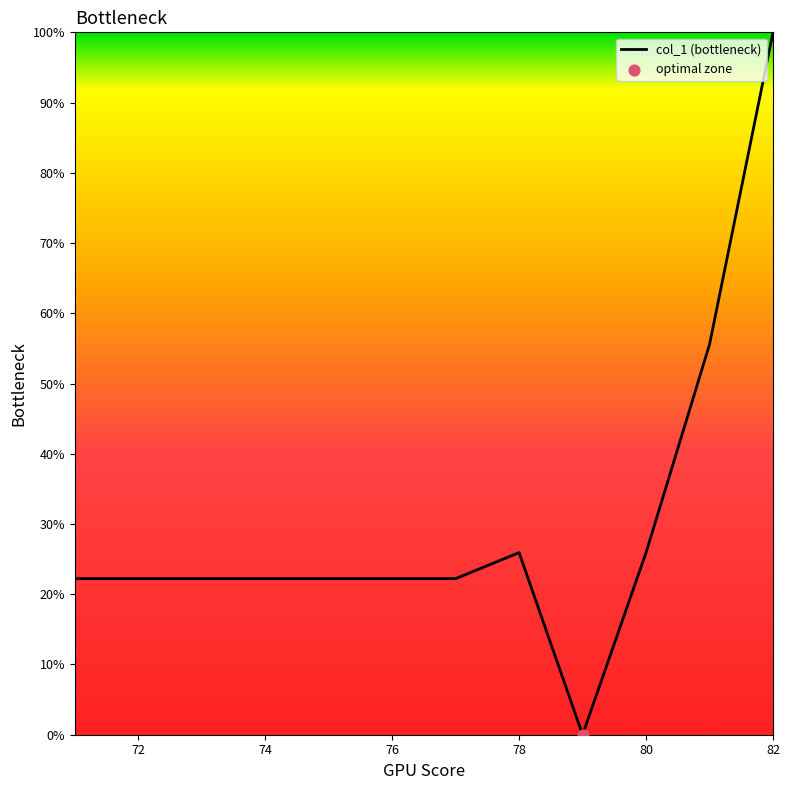

What is the difference between the maximum and minimum values?

100.0